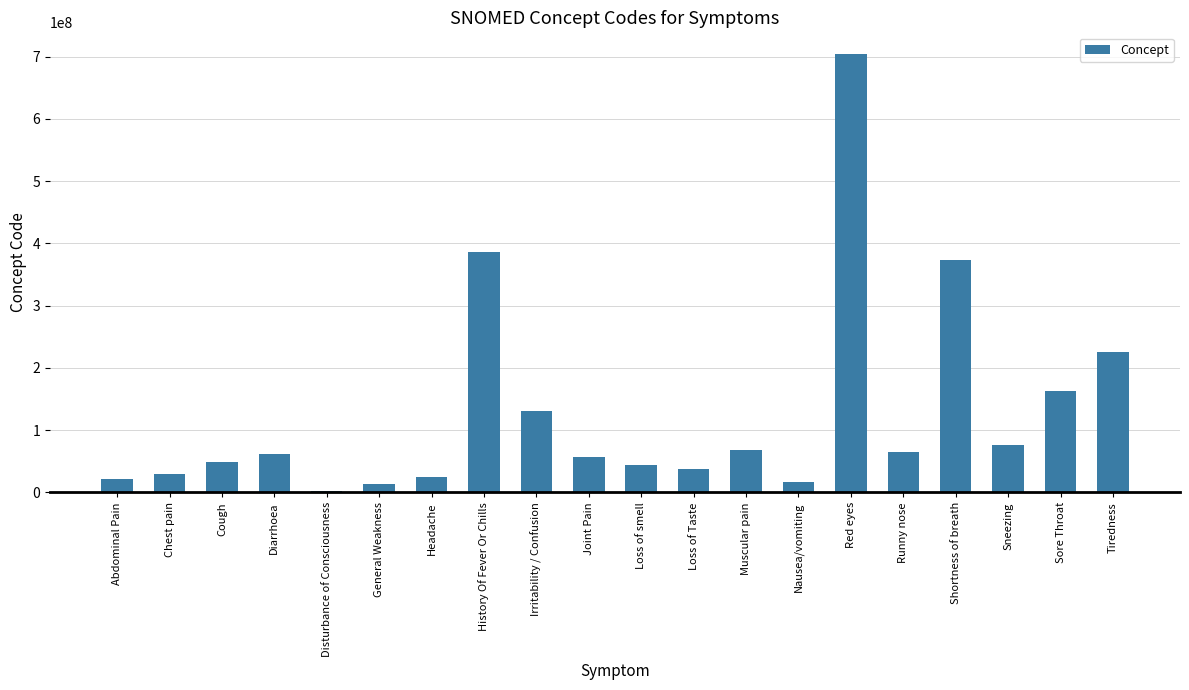

How many bars are there in total?

20